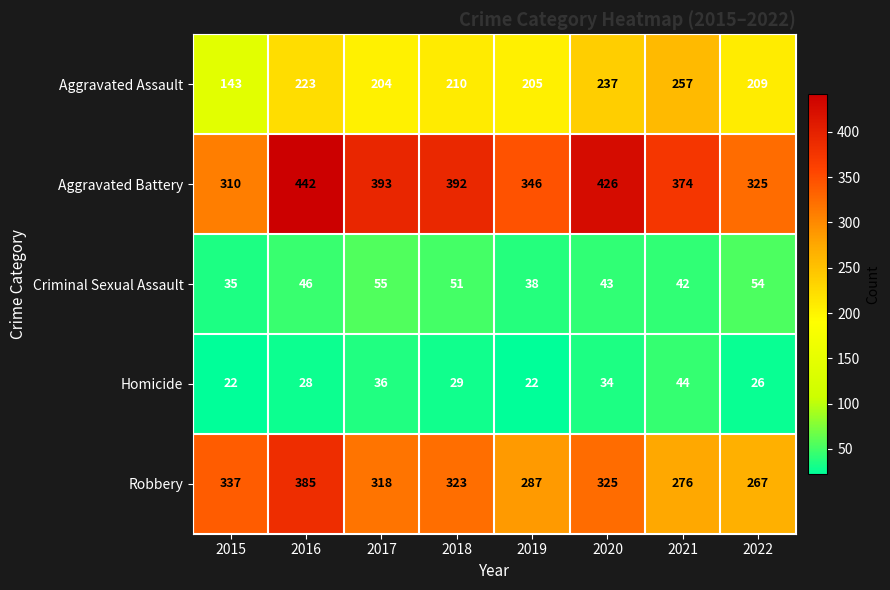

The Criminal Sexual Assault series shows 46 at 2016. True or false?

True